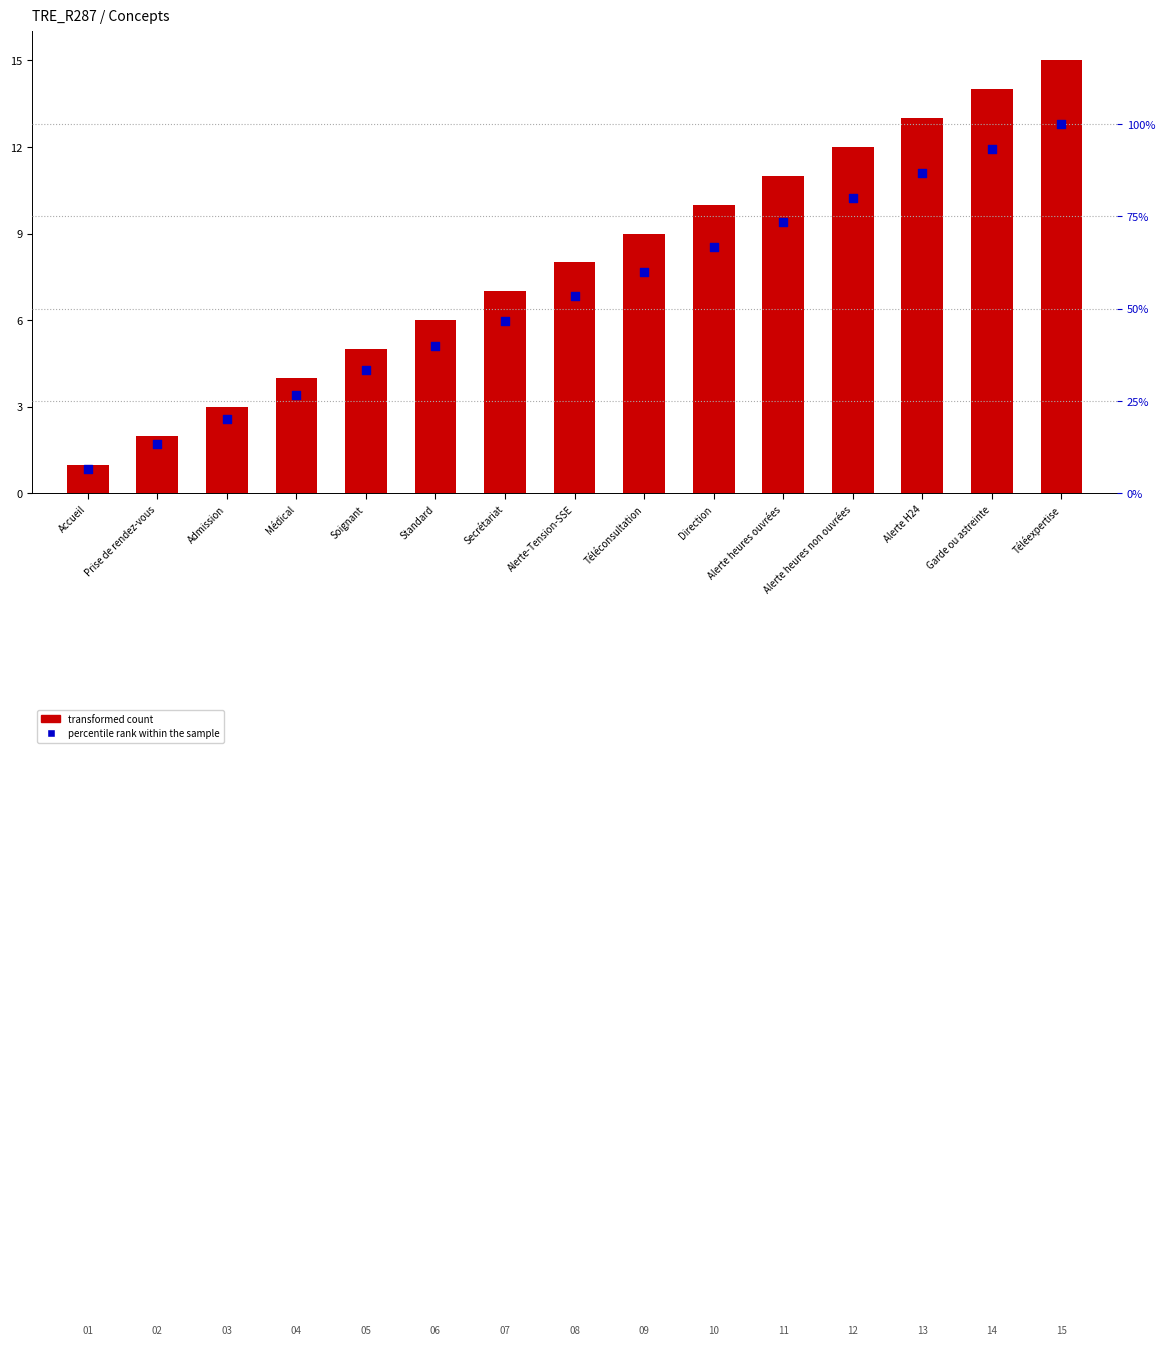

What is the total value across all series at Garde ou astreinte?

107.3